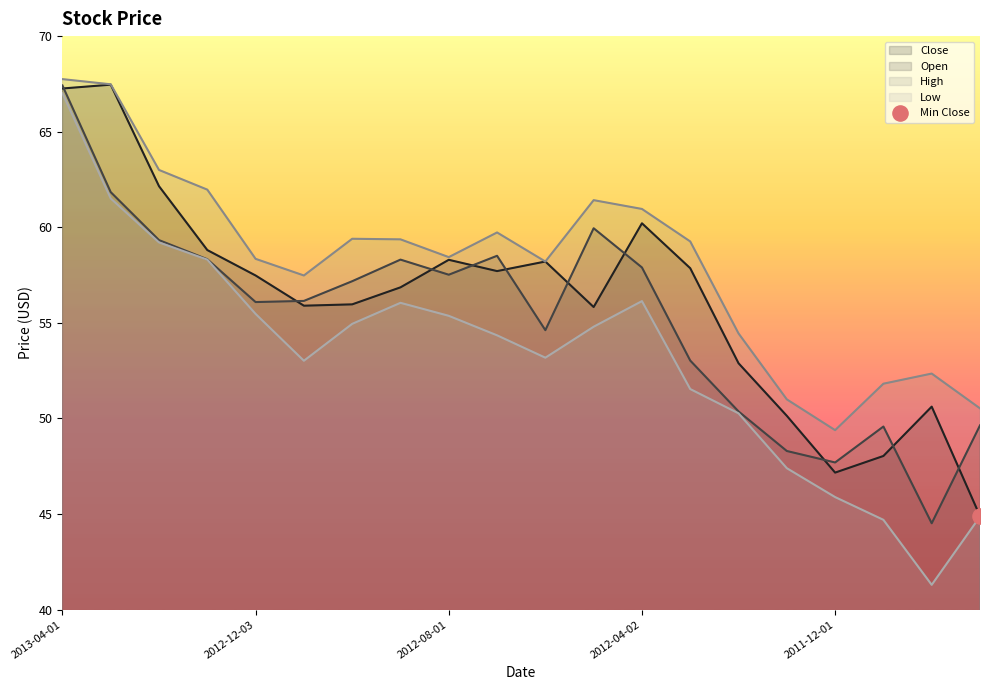

Which series has the largest total across all categories?

High